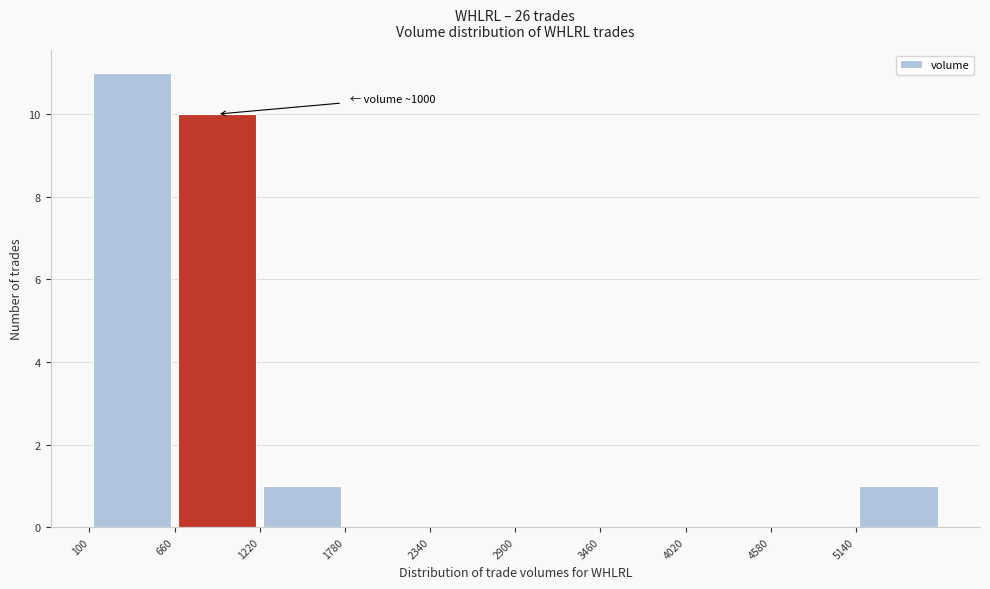

Over which range of the x-axis is the bar tallest?

100 to 660